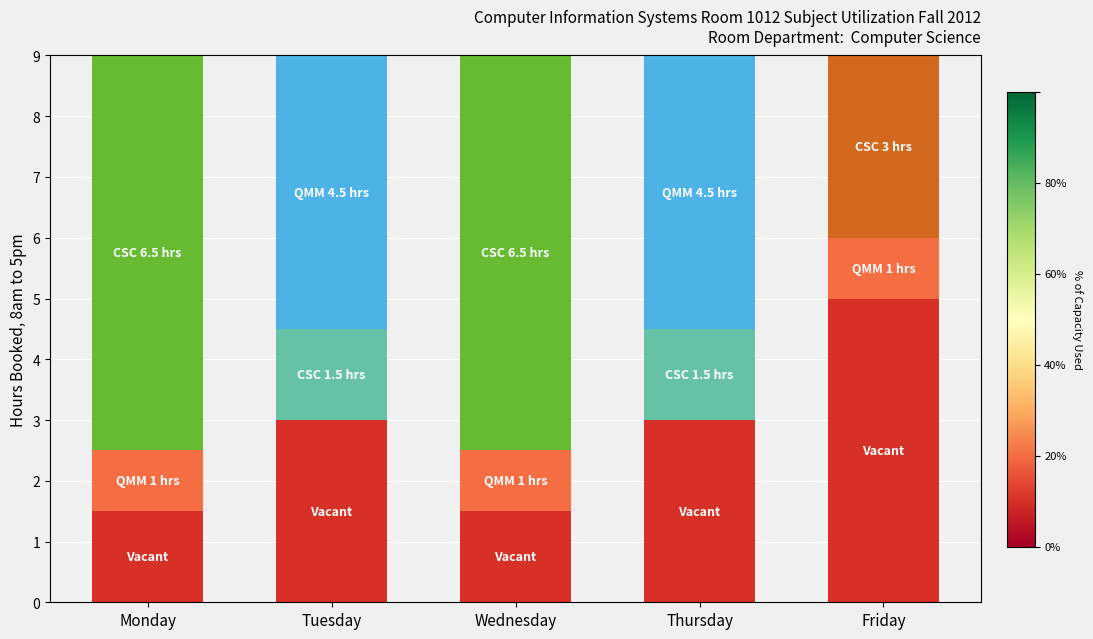

The value of Vacant at Monday is 2.1. True or false?

False